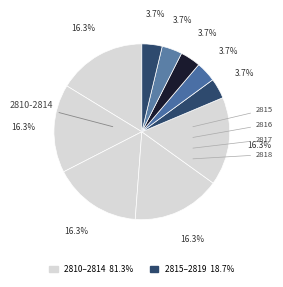

How many segments does this pie chart have?

10